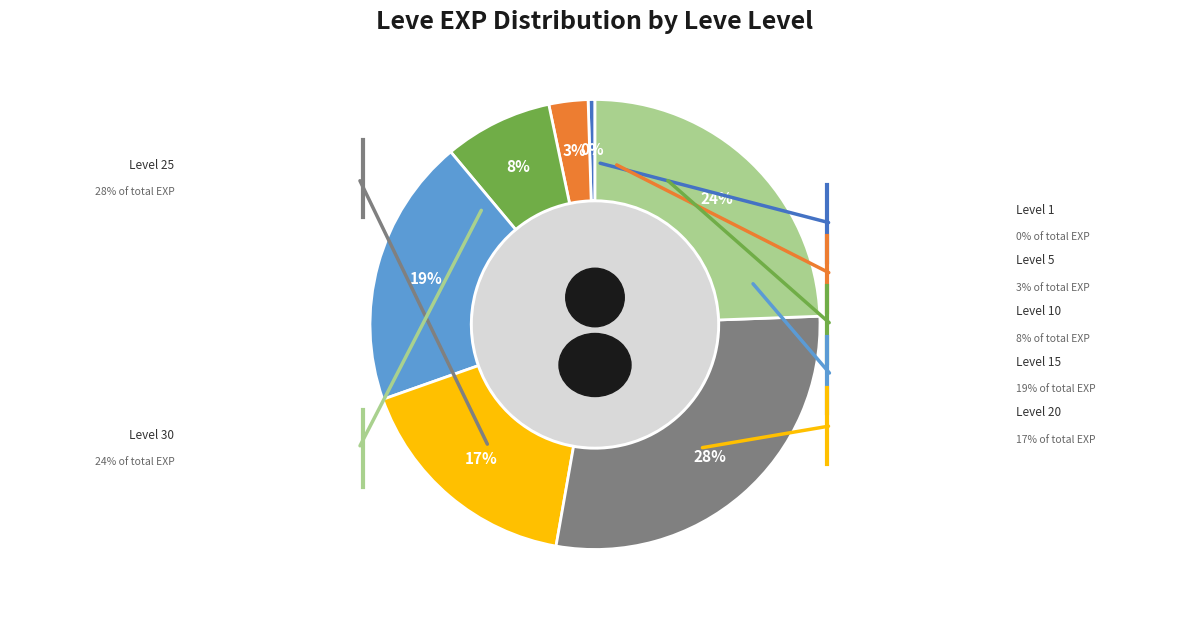

What is the ratio of the value at Level 5 to the value at Level 20?

0.2